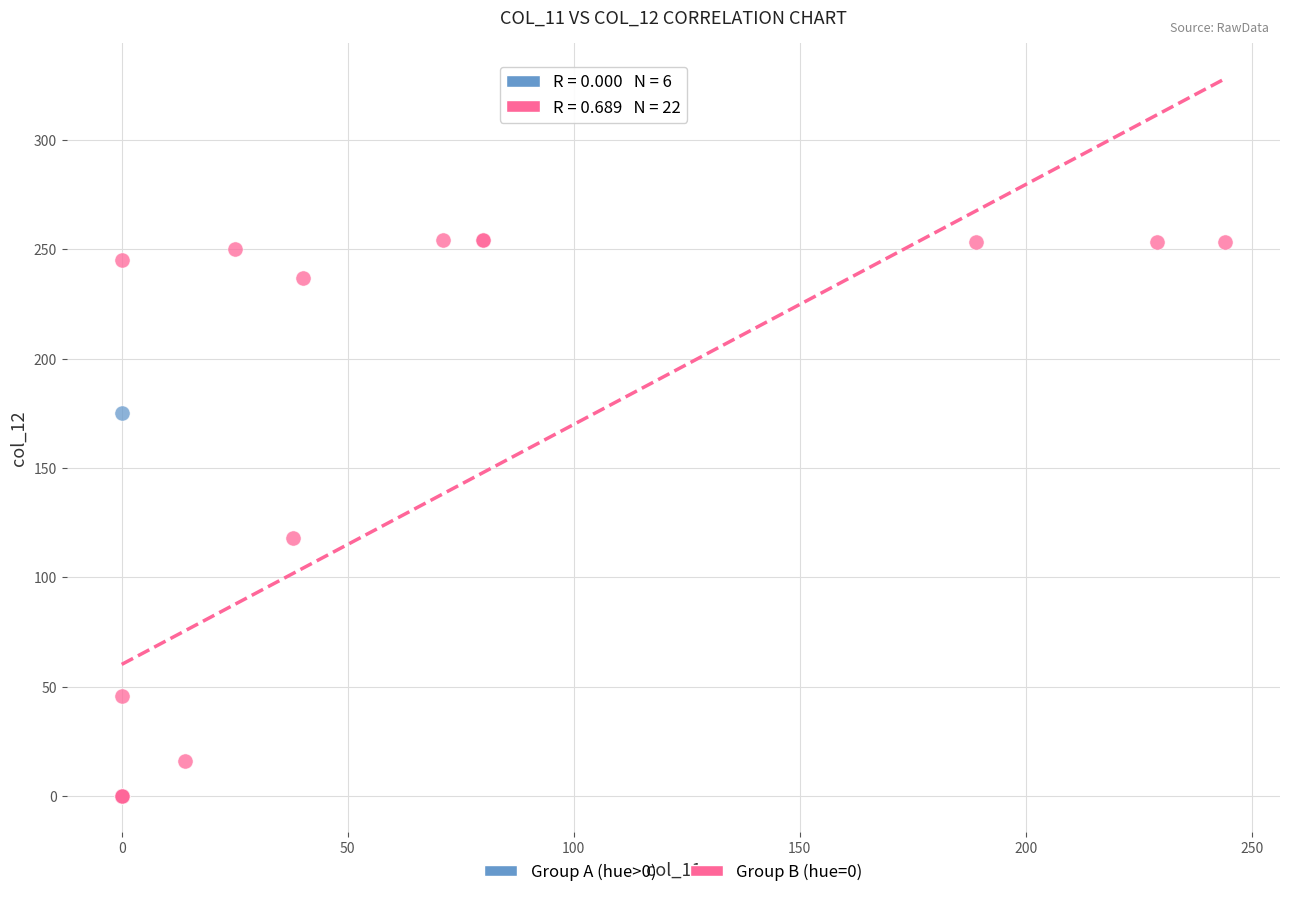

Which series has the largest Y range (max minus min)?

Group B (hue=0)